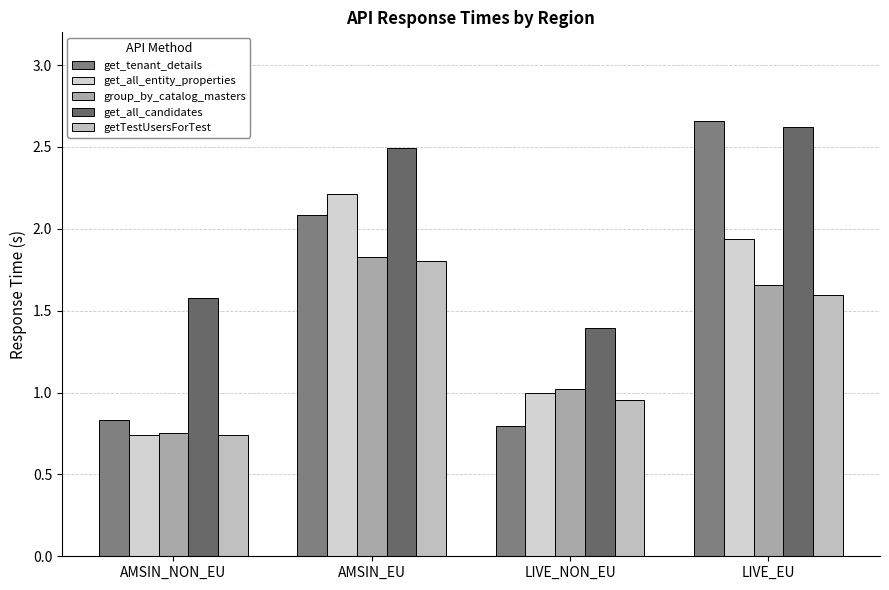

Rank the categories by group_by_catalog_masters value from lowest to highest.

AMSIN_NON_EU, LIVE_NON_EU, LIVE_EU, AMSIN_EU